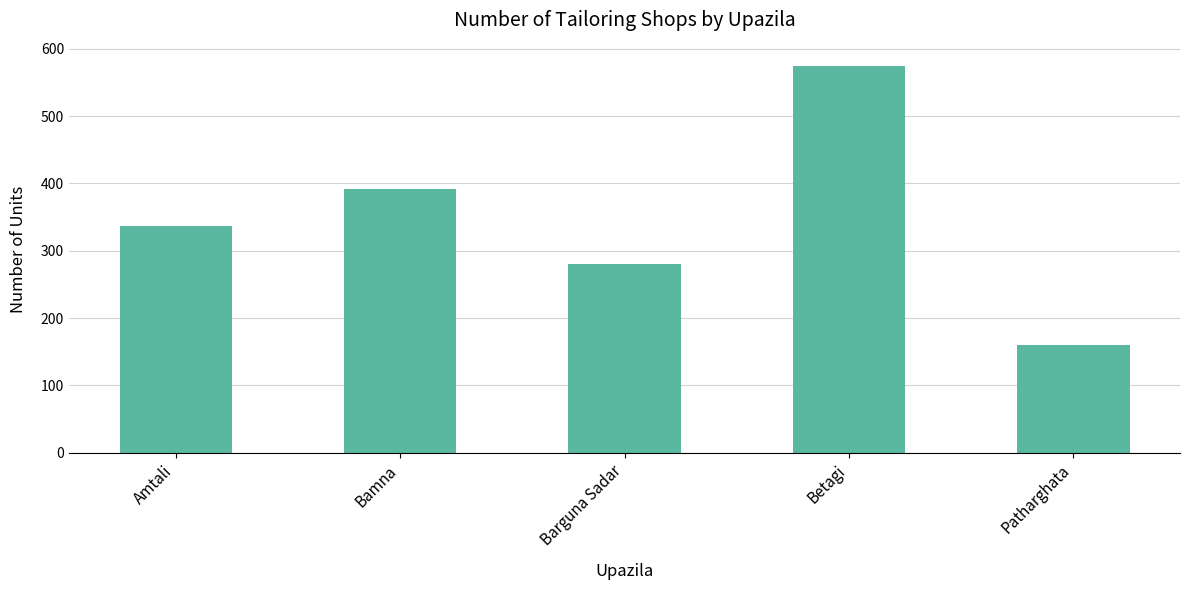

List the labels in order of value, largest first.

Betagi, Bamna, Amtali, Barguna Sadar, Patharghata